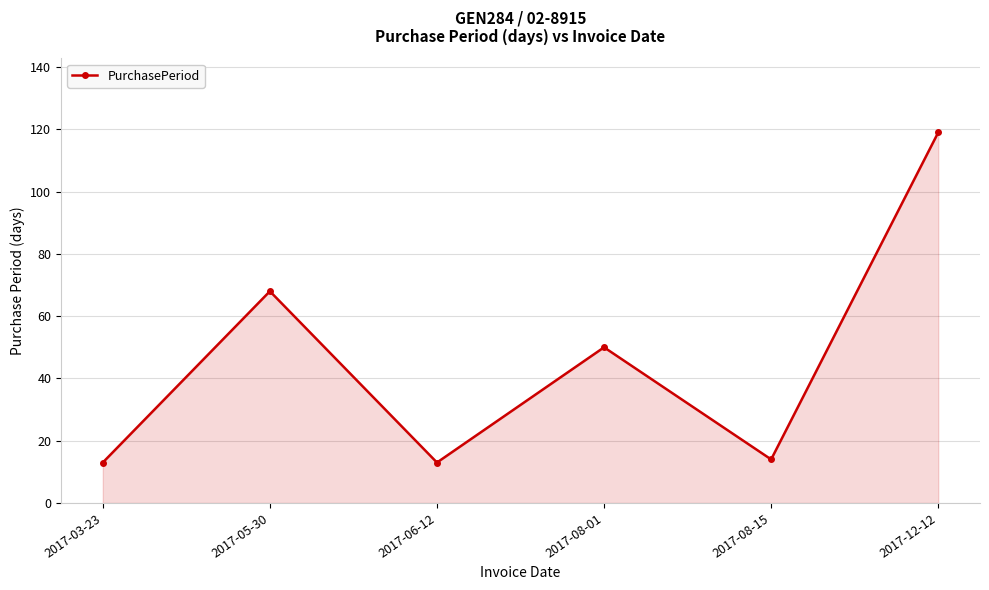

Does the chart display data point markers on the line(s)?

Yes